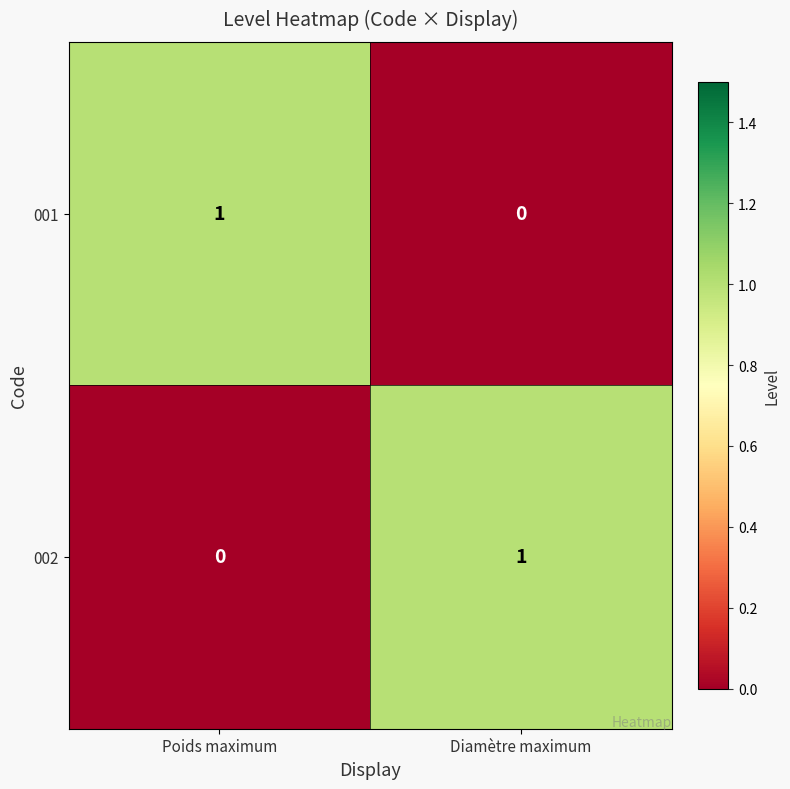

Is the value of 001 at Diamètre maximum greater than the value of 002 at Diamètre maximum?

No